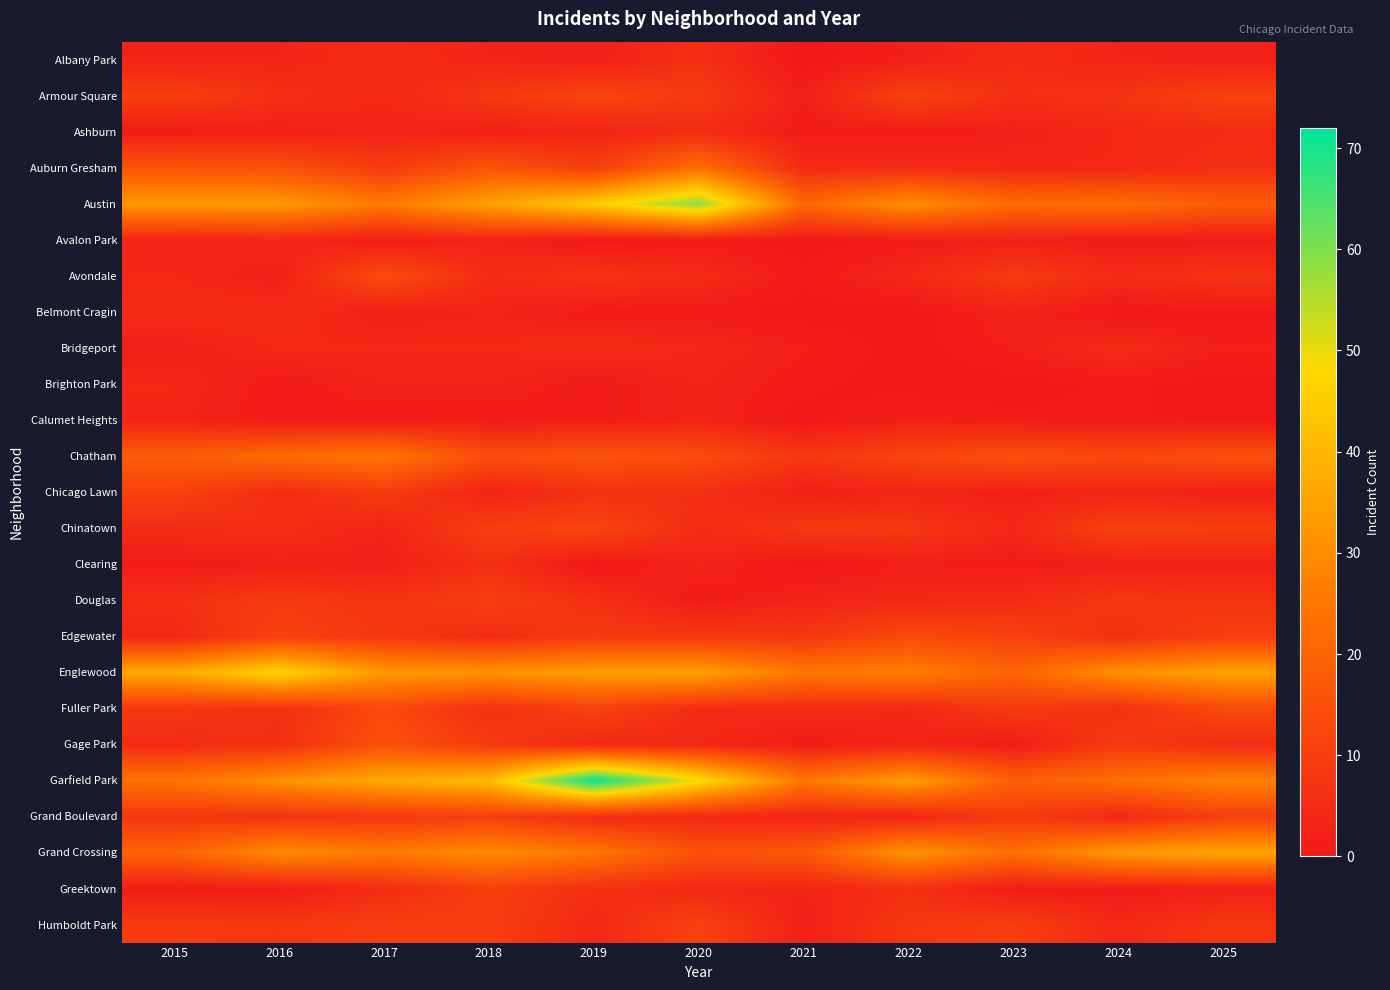

At how many categories does at least one series exceed 13?

11